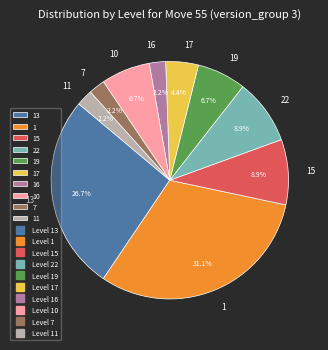

How many slices are in this pie chart?

10